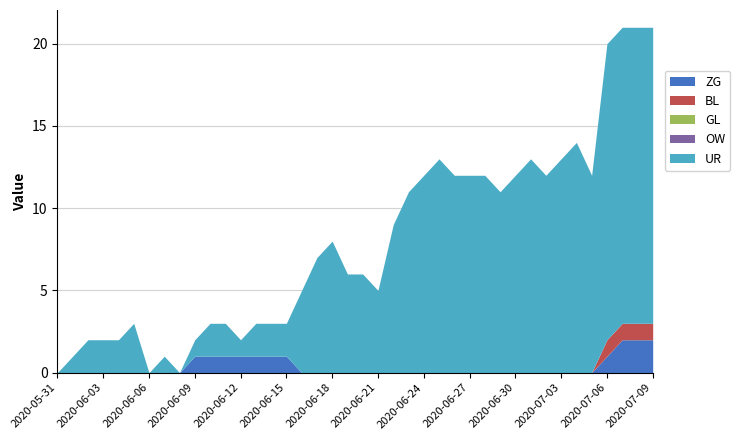

Does the chart have visible grid lines?

Yes